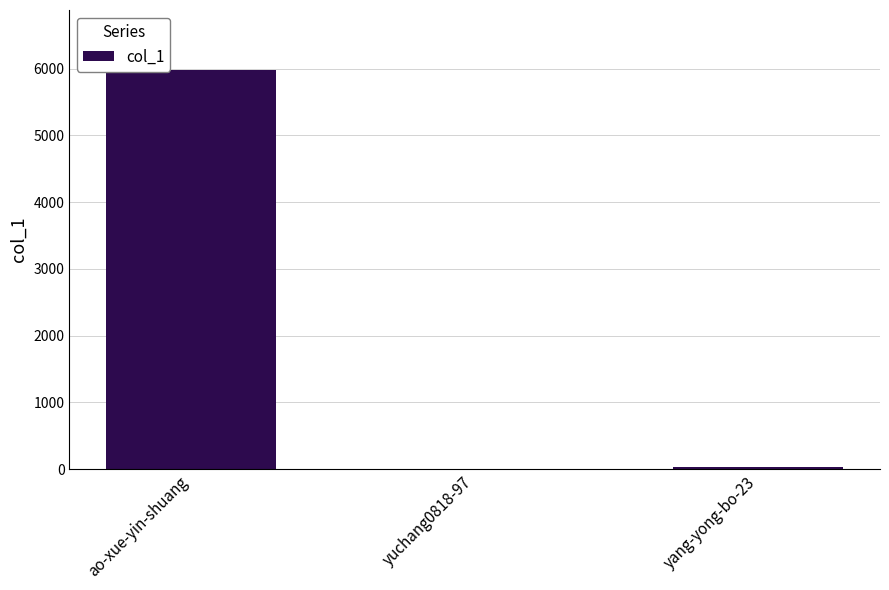

How many categories are shown in the chart?

3